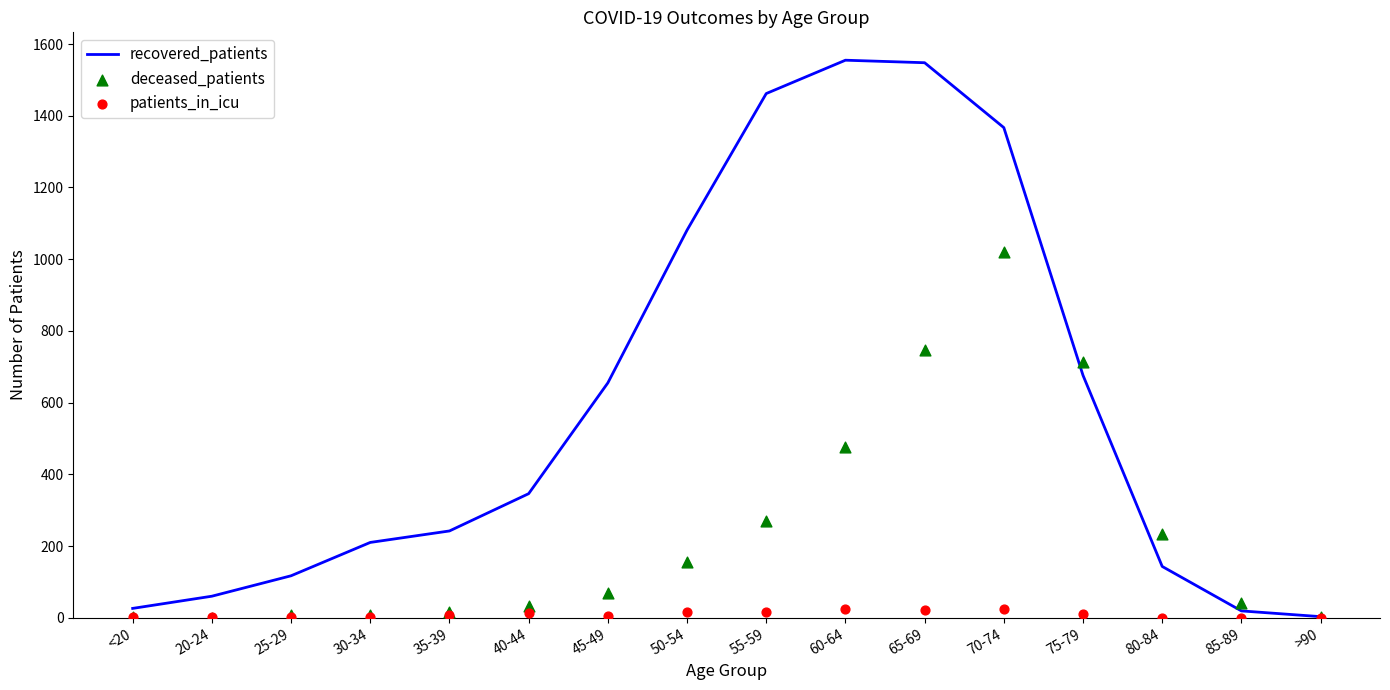

At how many categories does at least one series exceed 589?

7